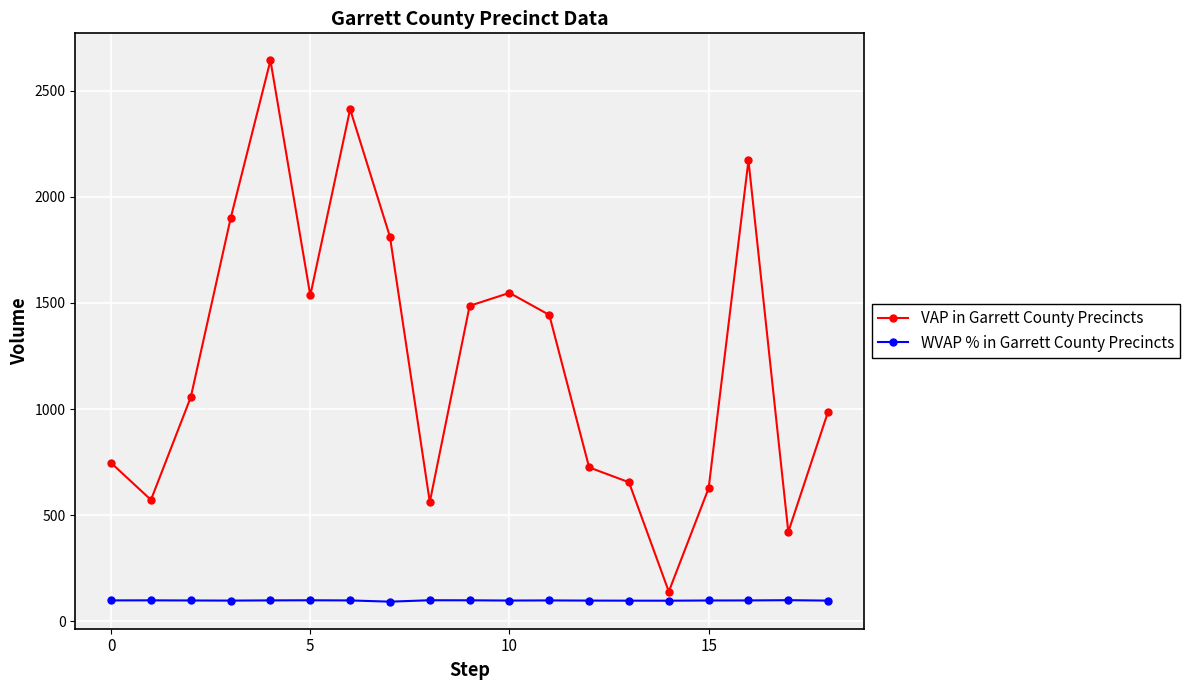

True or false: WVAP % in Garrett County Precincts and VAP in Garrett County Precincts cross at least once.

False